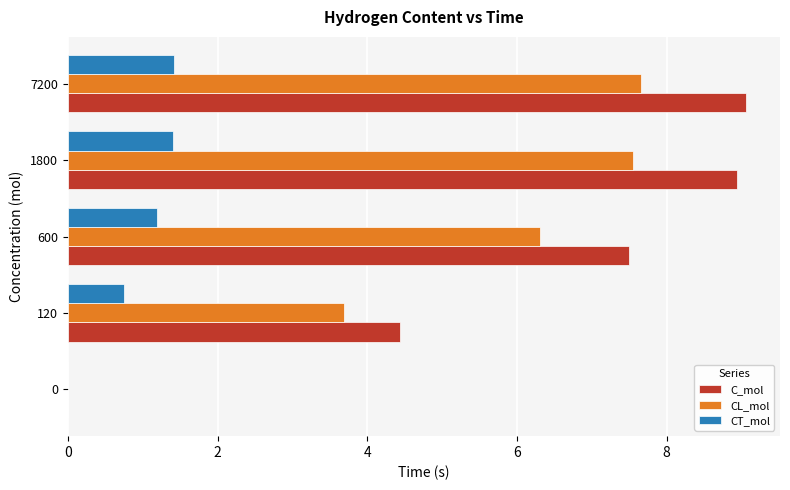

The C_mol series shows 13.3 at 600. True or false?

False